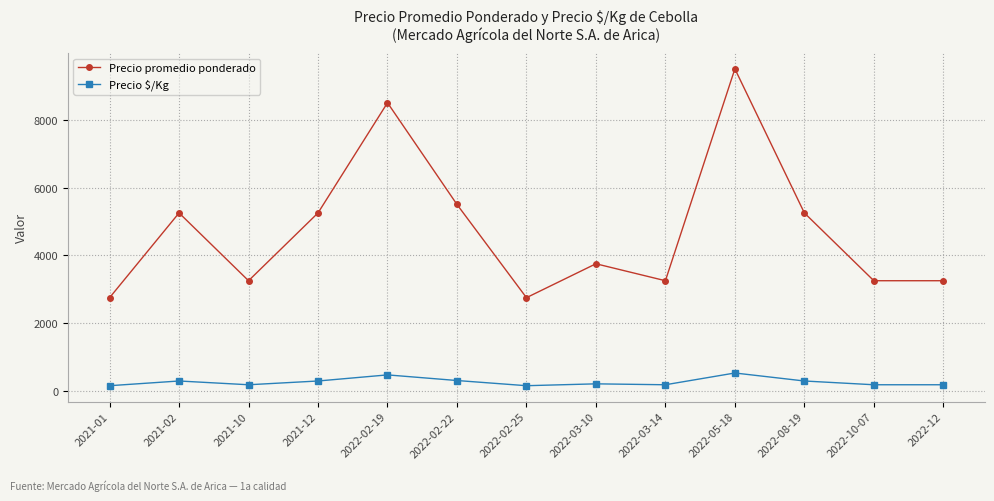

What is the label of the 11th point from the right?

2021-10